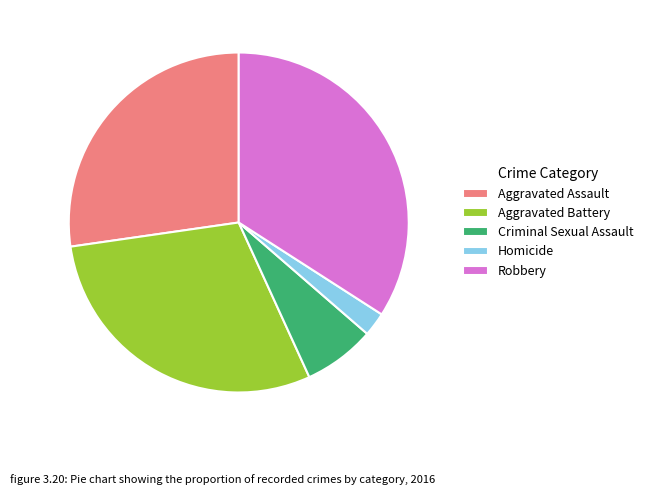

Combined, do Criminal Sexual Assault and Aggravated Battery account for over 50%?

No